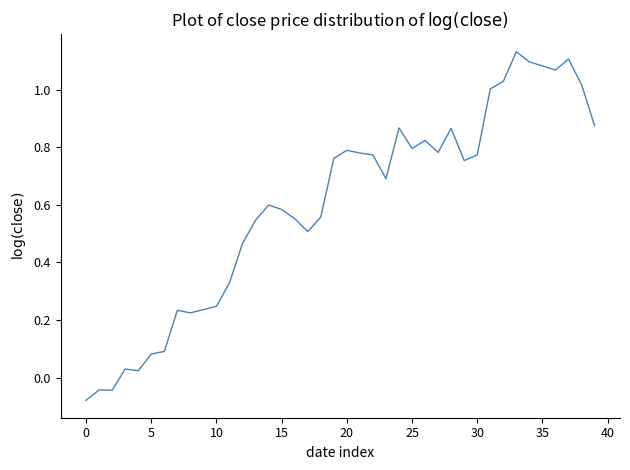

What is the difference between the maximum and minimum values?

1.2